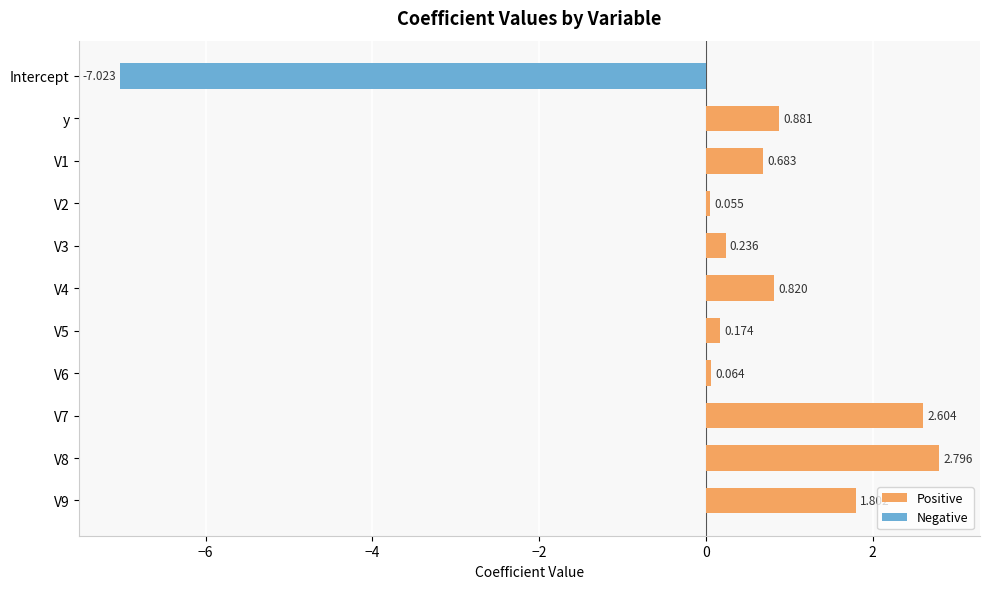

At how many categories does at least one series exceed 1?

3